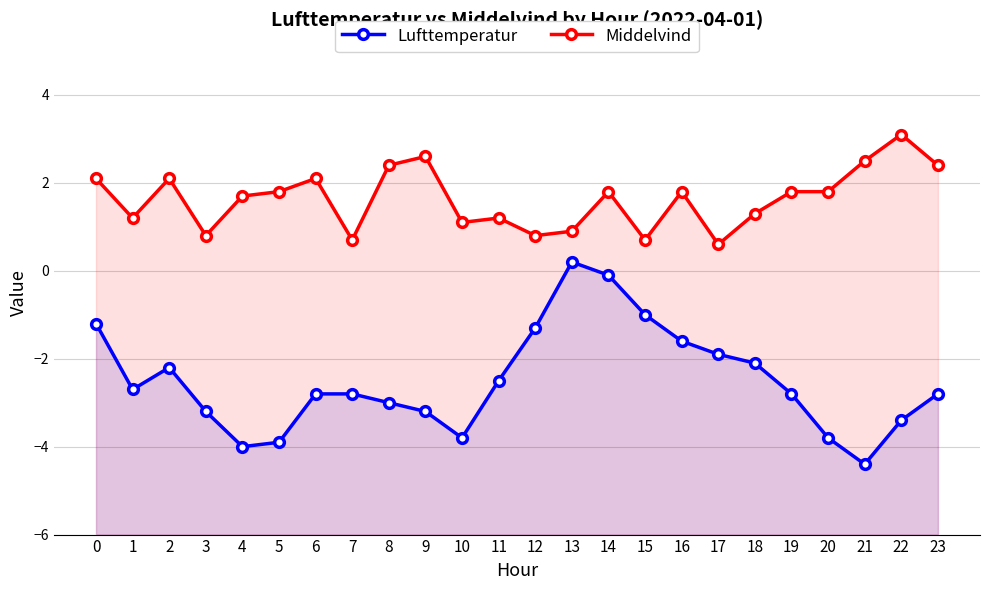

How many values in the Lufttemperatur series exceed -2?

7